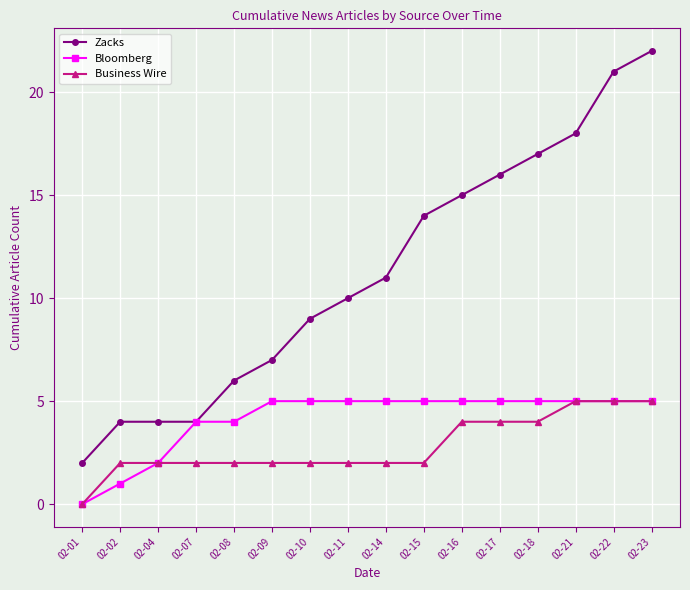

Reading left to right, list all the values displayed in this chart.

Zacks: 2	4	4	4	6	7	9	10	11	14	15	16	17	18	21	22
Bloomberg: 0	1	2	4	4	5	5	5	5	5	5	5	5	5	5	5
Business Wire: 0	2	2	2	2	2	2	2	2	2	4	4	4	5	5	5